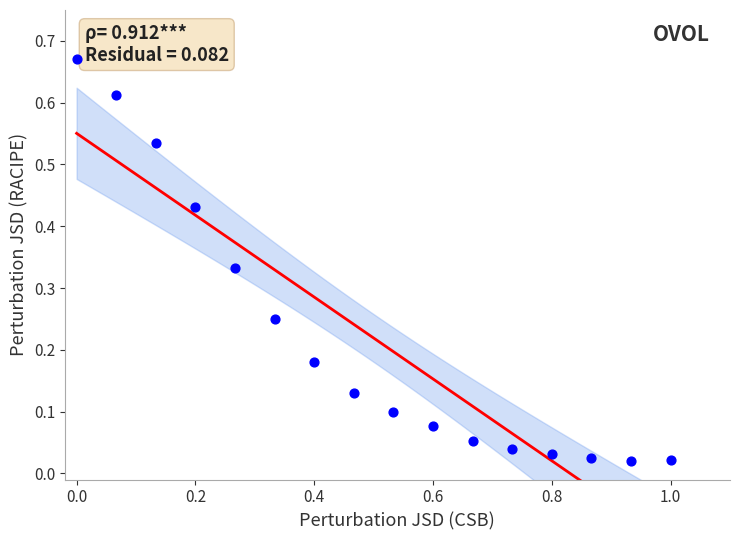

What is the range of X values (max minus min)?

1.0